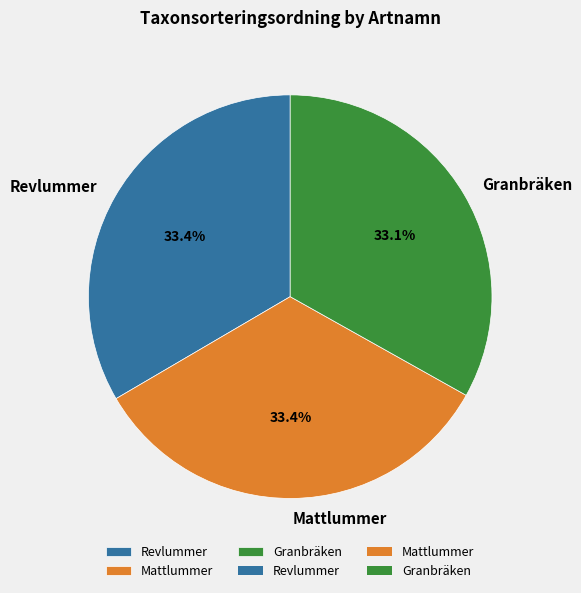

Is it true that Mattlummer is 33% of the pie?

True